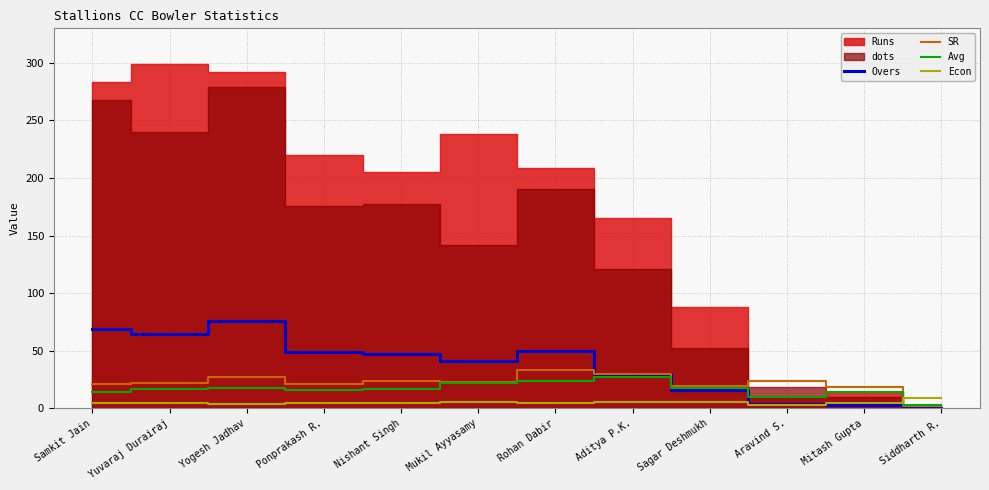

Where do SR and Econ first cross each other?

Mitash Gupta and Siddharth R.